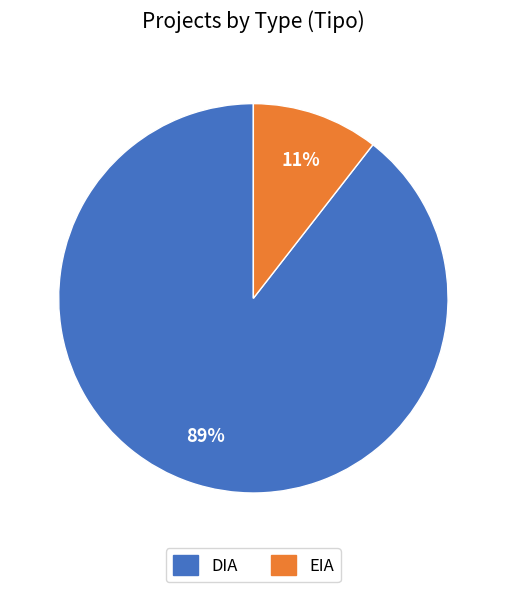

To the nearest percent, what percentage of the pie is DIA?

89%